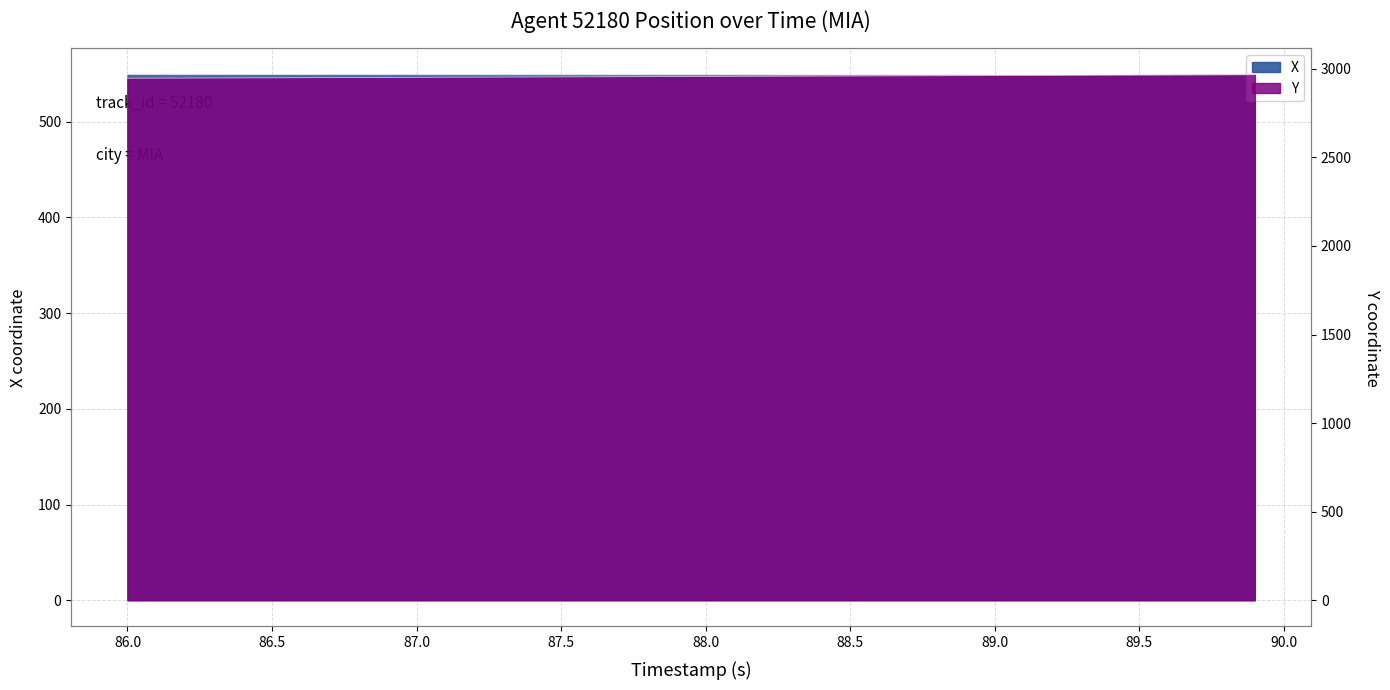

True or false: Y has more than 2 points higher than both neighbors.

False